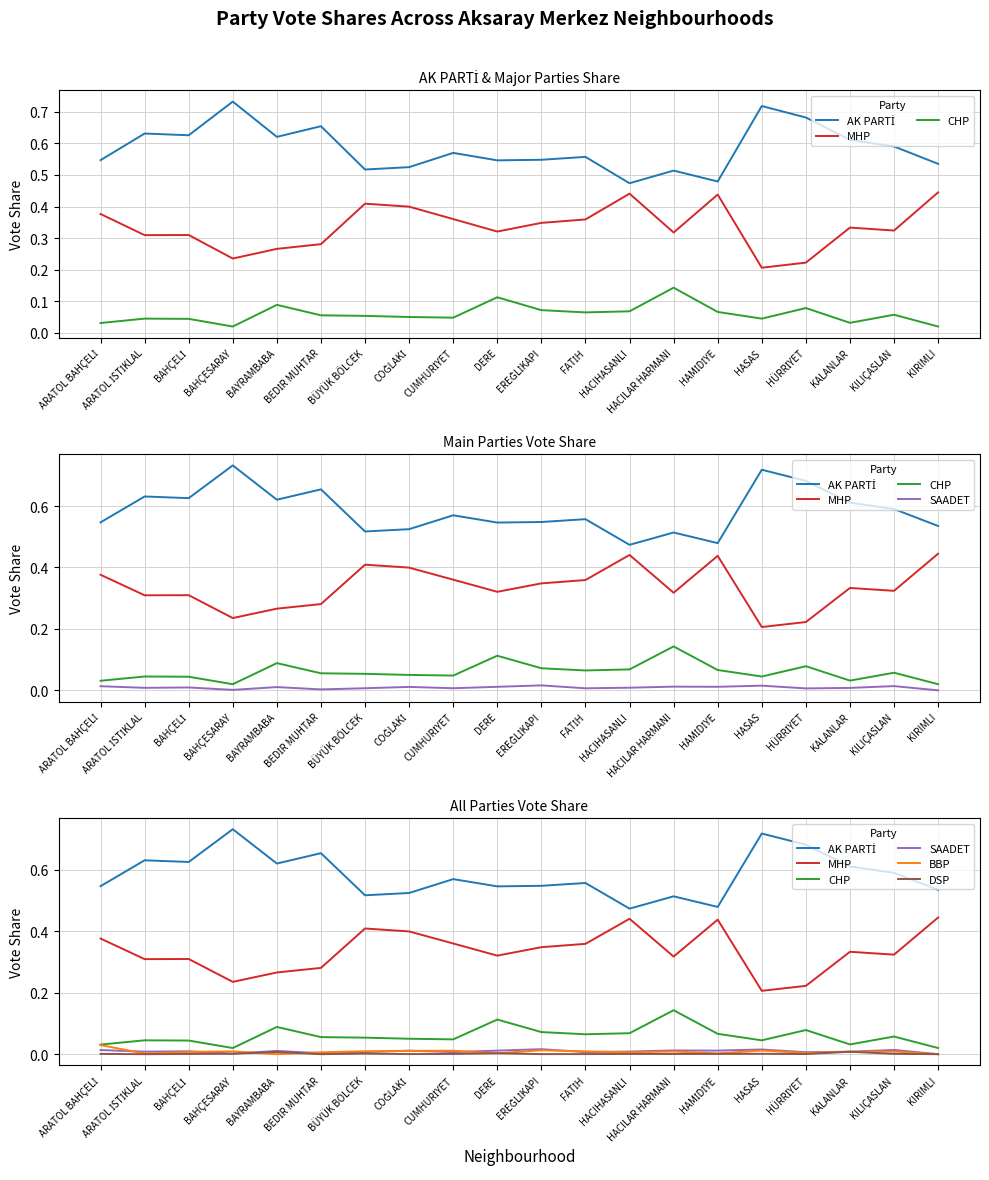

What is the value of the MHP point at the 16th from the left?

0.2